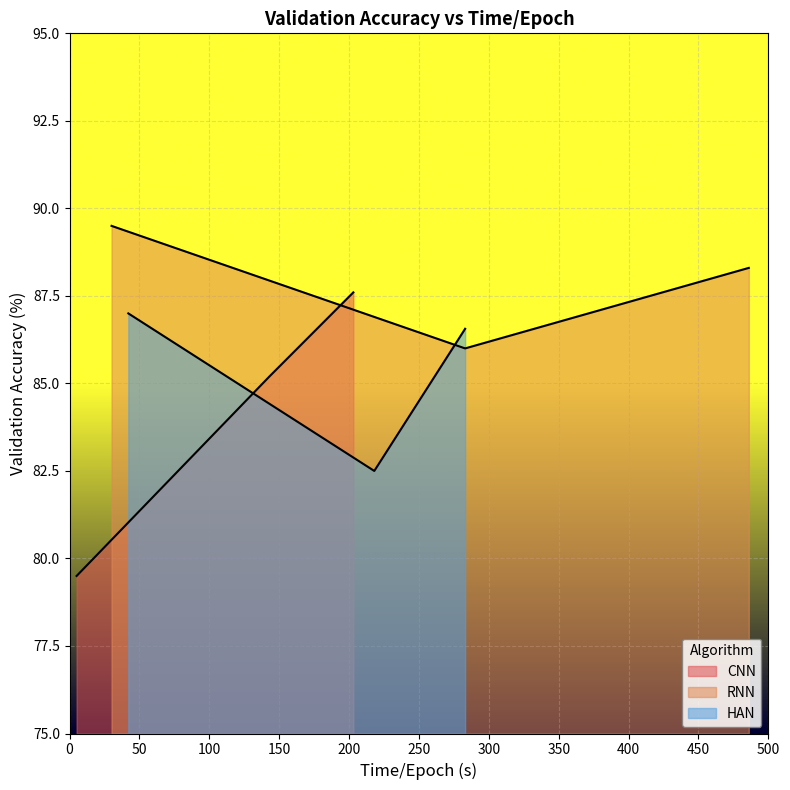

Does the chart display data point markers on the line(s)?

No